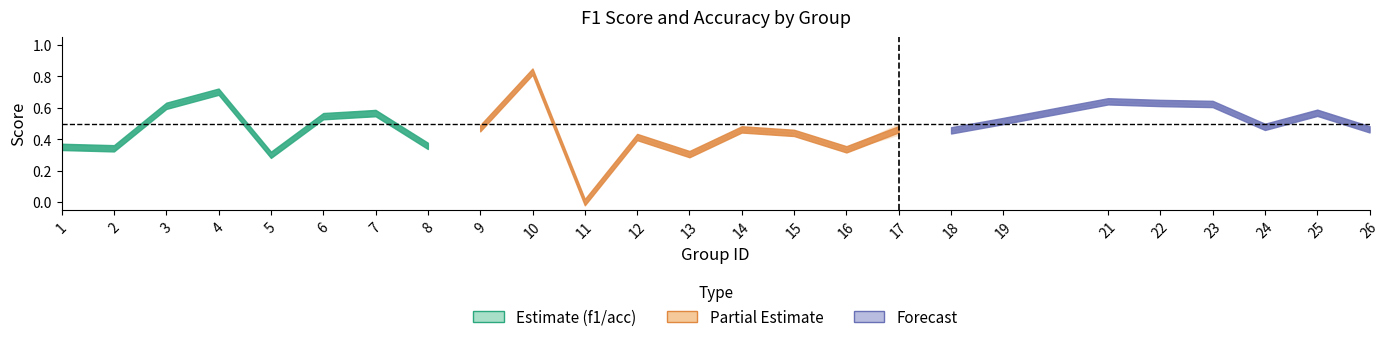

Does the chart display data point markers on the line(s)?

No